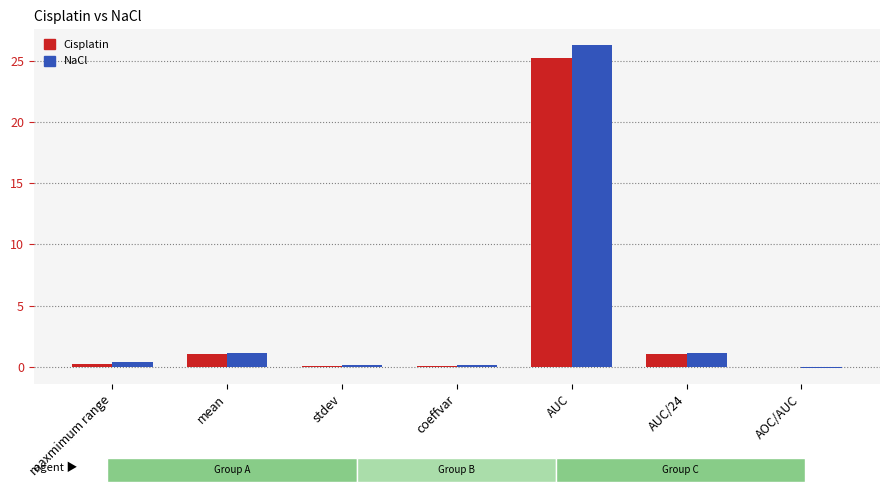

What is the total value across all series at AUC/24?

2.1